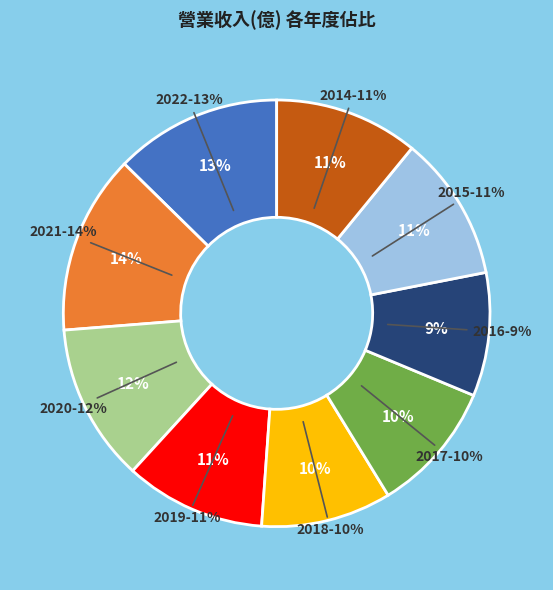

Combined, what portion of the pie is 2022 and 2021?

26.3%